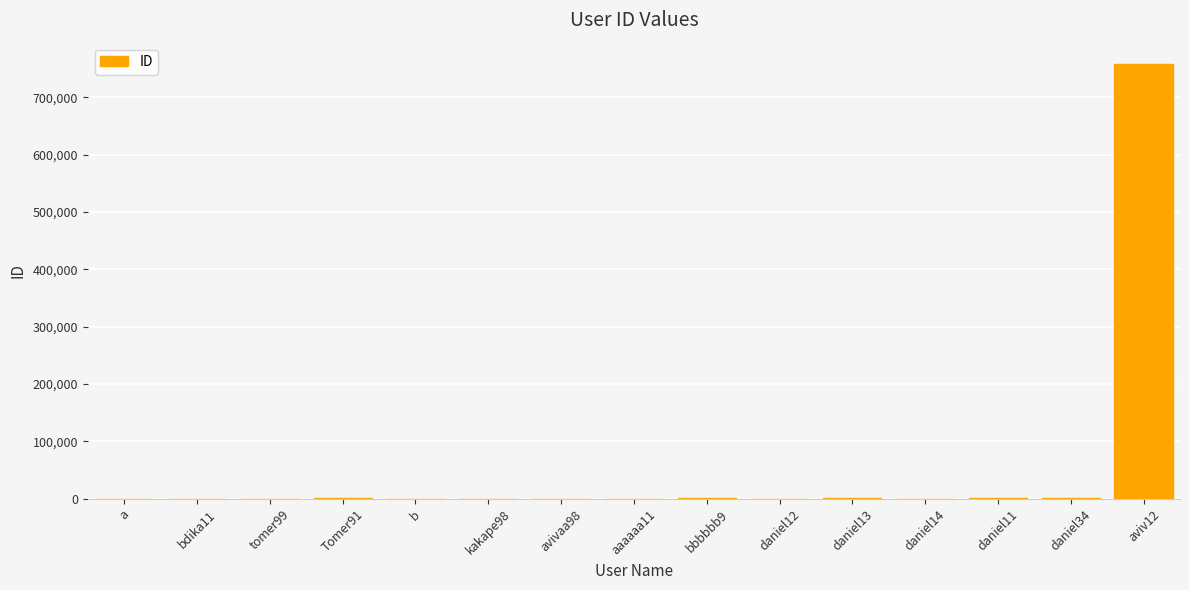

Rank the categories by value from lowest to highest.

a, b, aaaaaa11, avivaa98, tomer99, daniel12, bdika11, daniel14, kakape98, daniel11, daniel34, daniel13, bbbbbb9, Tomer91, aviv12